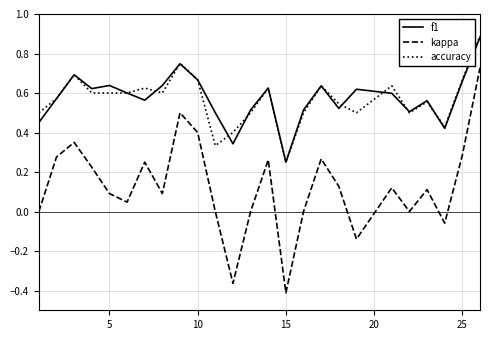

Which series has the widest spread of values?

kappa